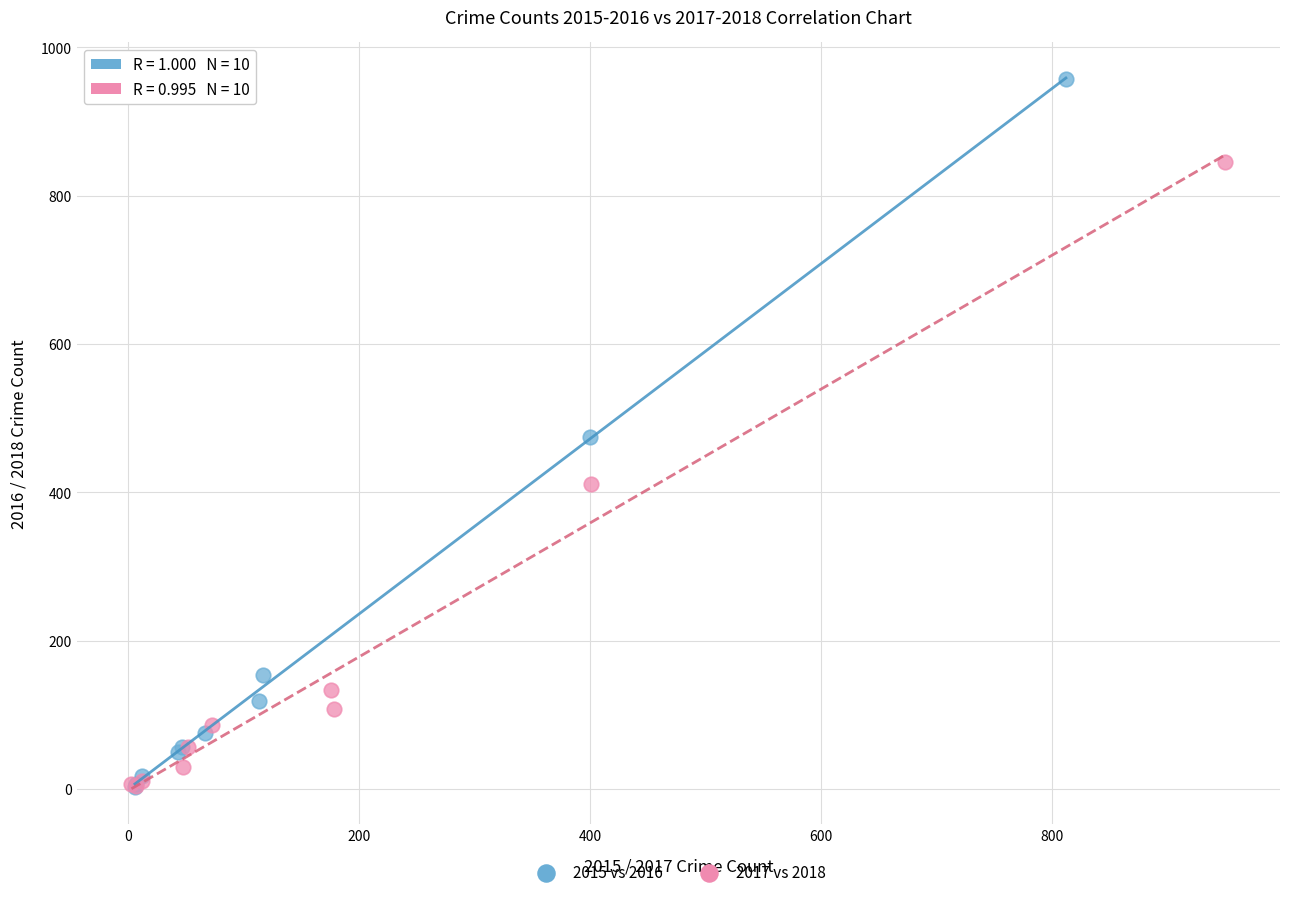

What are all the series names shown in the legend?

2015 vs 2016, 2017 vs 2018